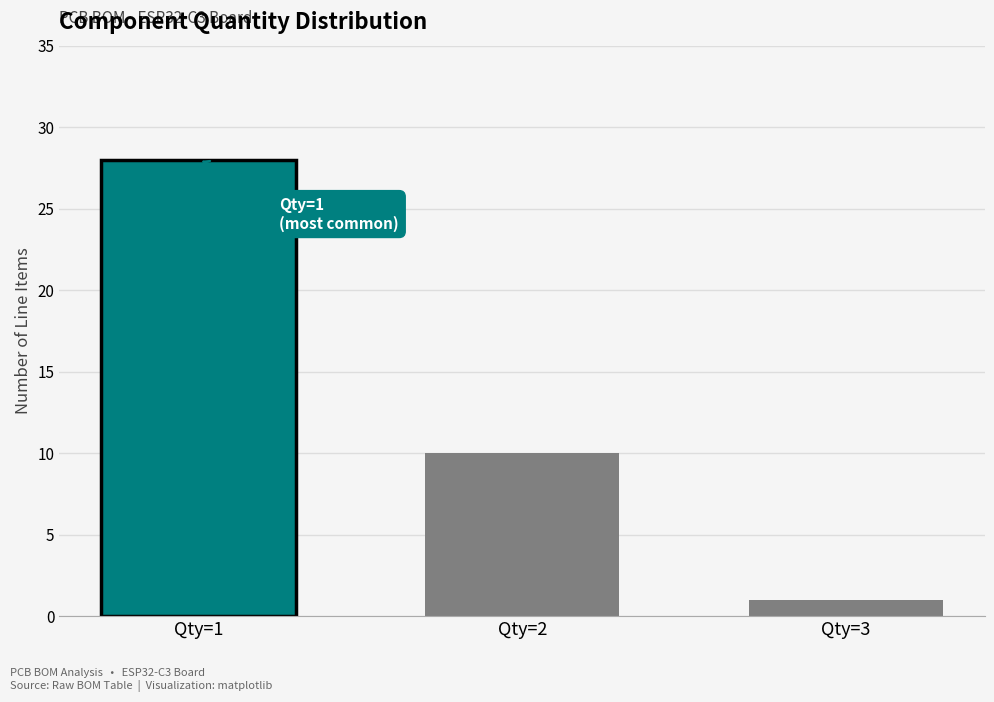

What is the ratio of the value at Qty=1 to the value at Qty=3?

28.0